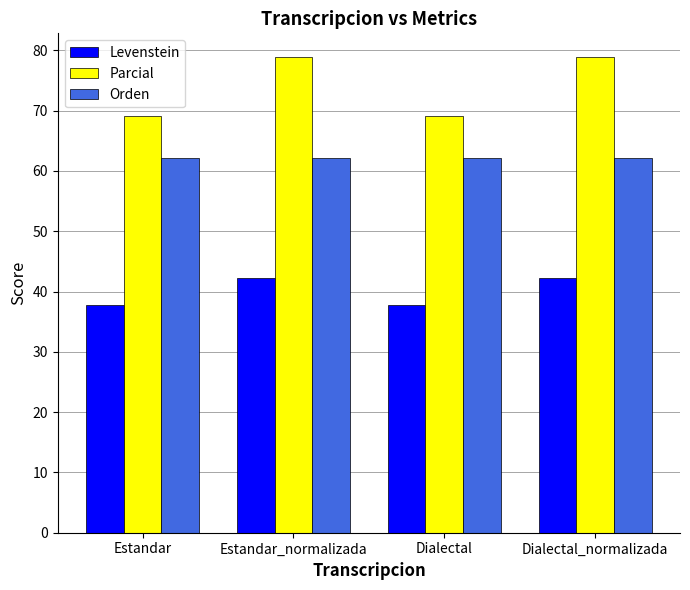

What are all the series names shown in the legend?

Levenstein, Parcial, Orden